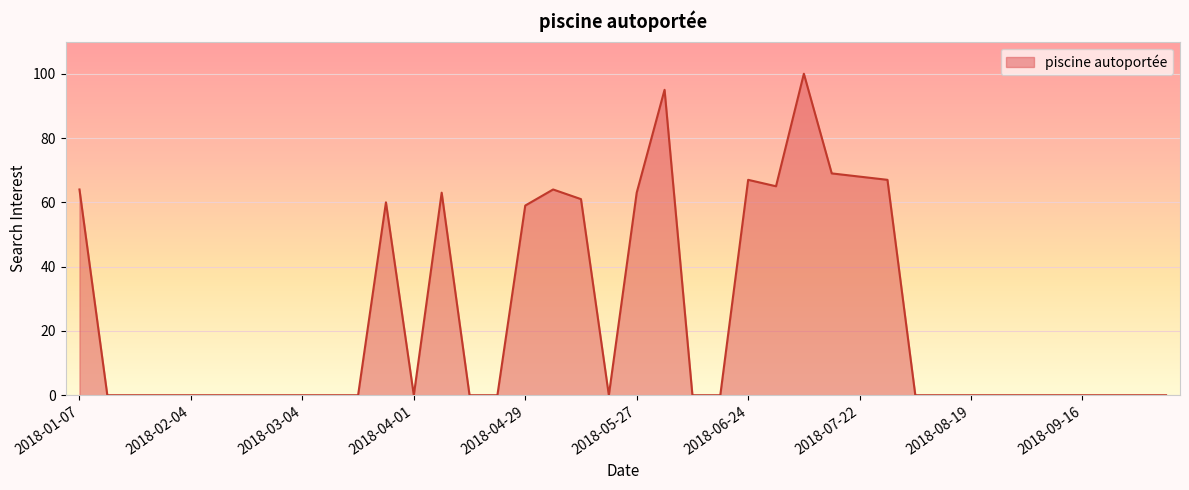

How many categories are shown in the chart?

40